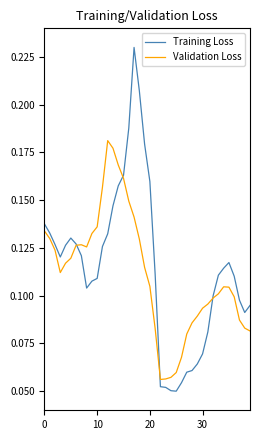

Rank the series by their maximum value, from lowest to highest.

Validation Loss, Training Loss